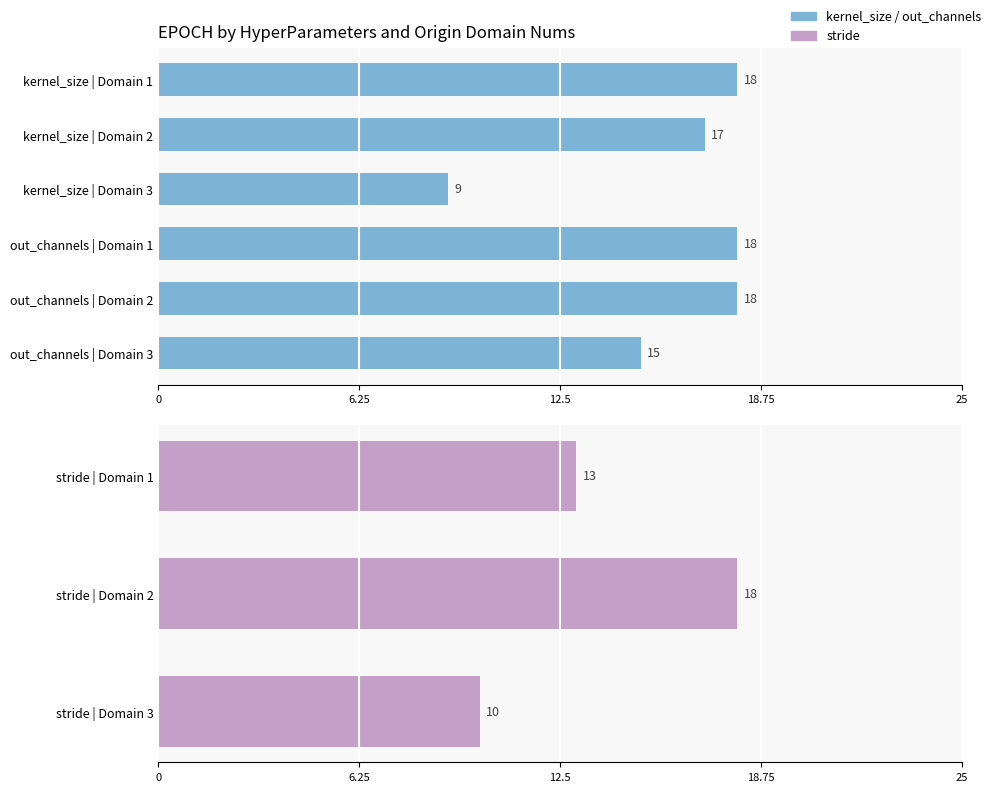

List the series in order of their overall mean, lowest first.

stride, kernel_size, out_channels